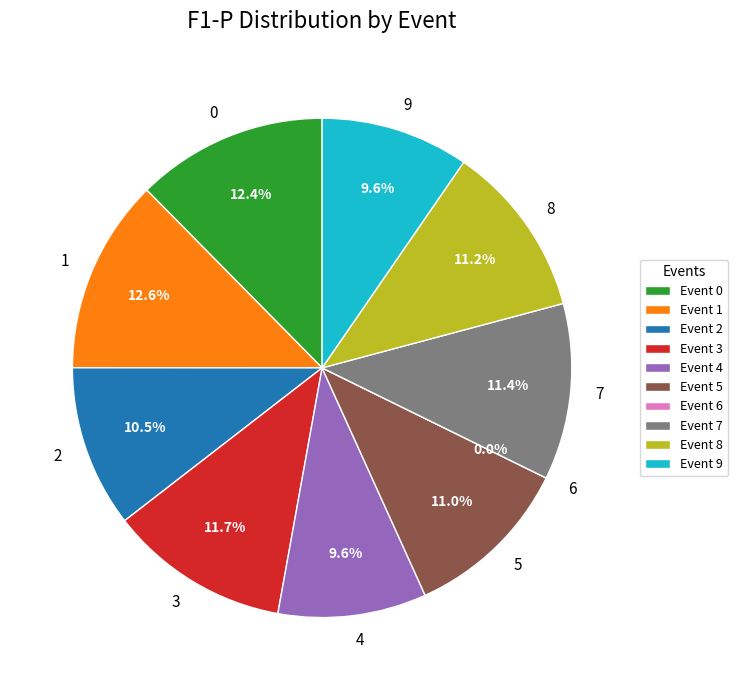

What portion of the pie excludes 9?

90.4%